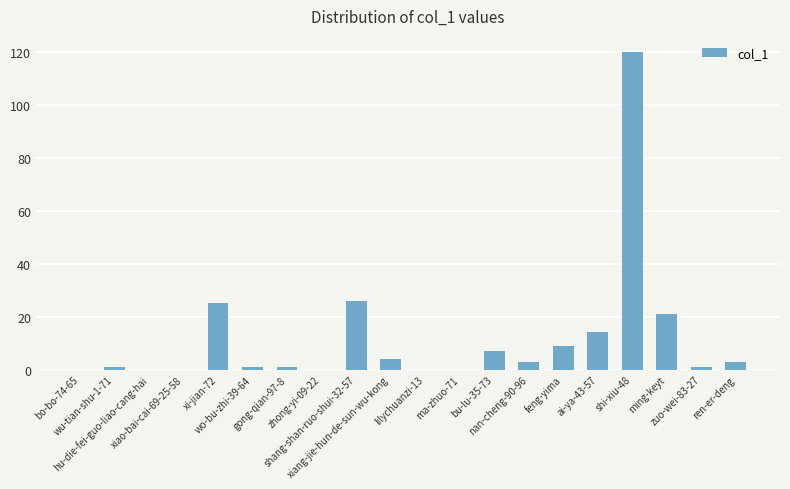

The value at shang-shan-ruo-shui-32-57 is 14. True or false?

False